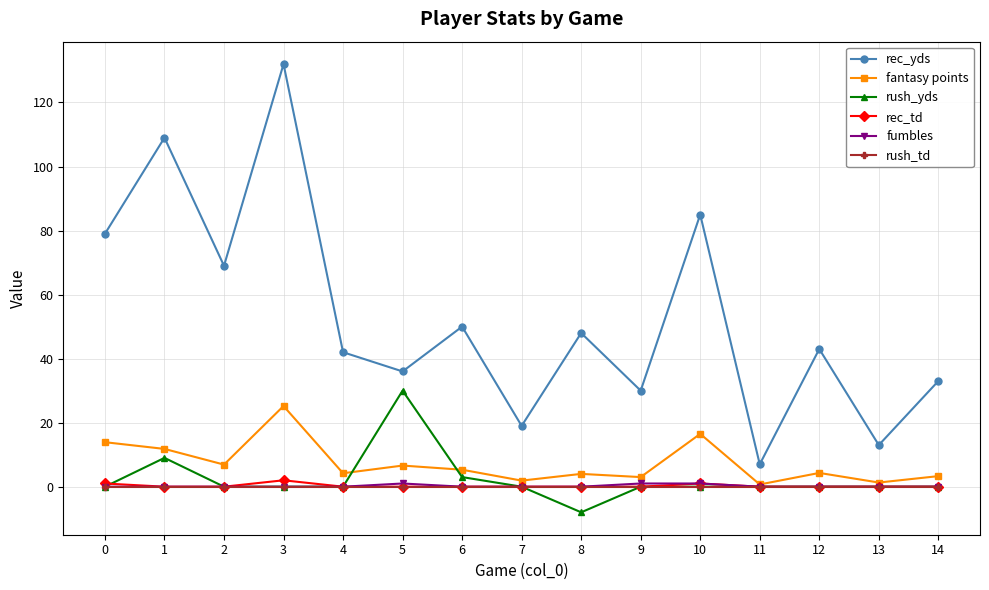

At which category is the sum across all series the highest?

3